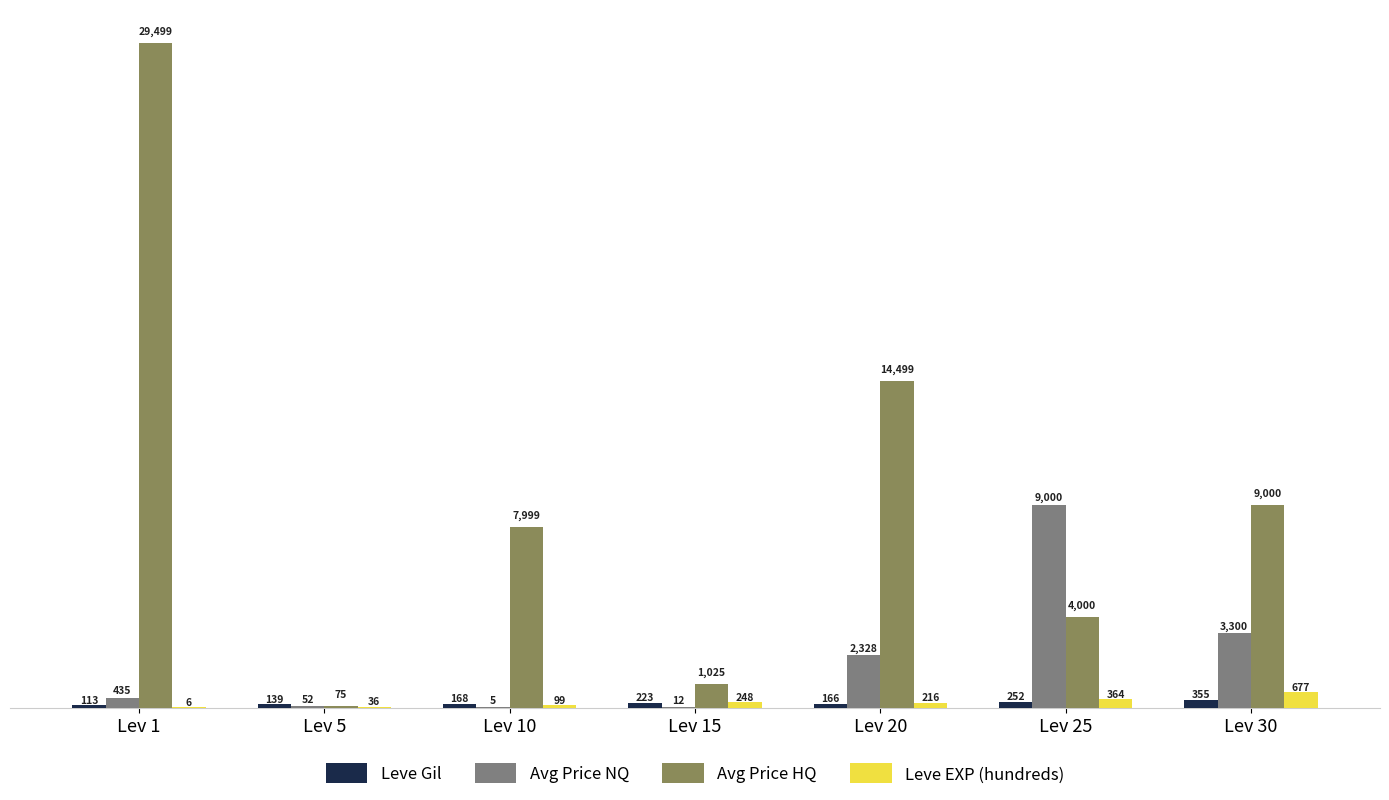

What is the sum of all Leve EXP (hundreds) values?

1646